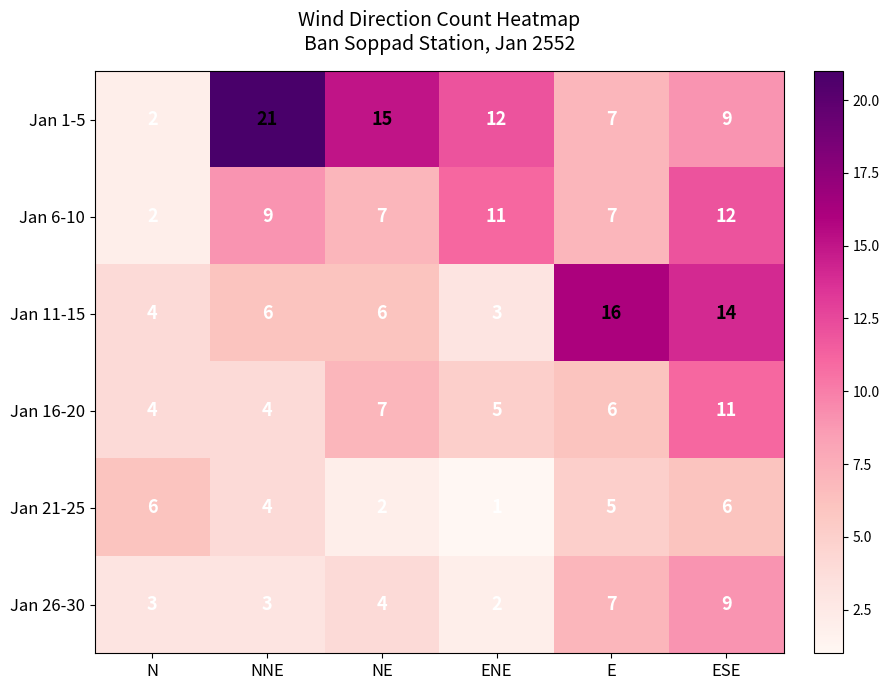

What is the average value of the Jan 11-15 series?

8